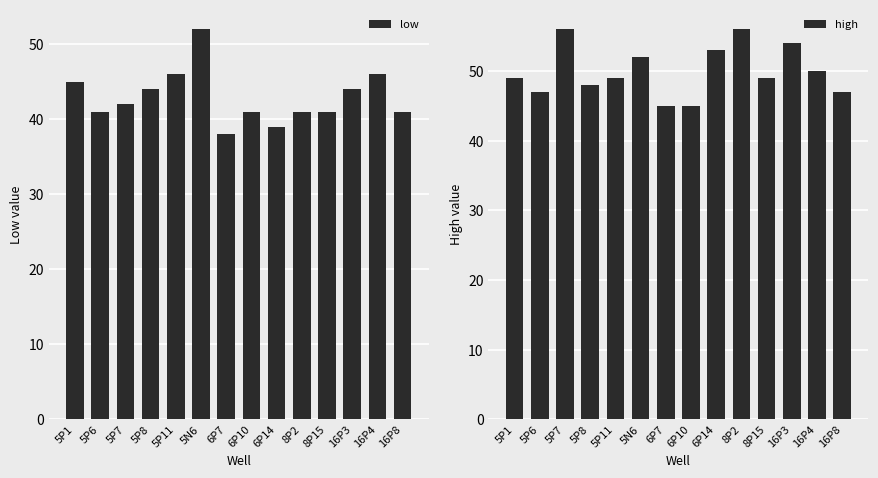

What are all the series names shown in the legend?

low, high